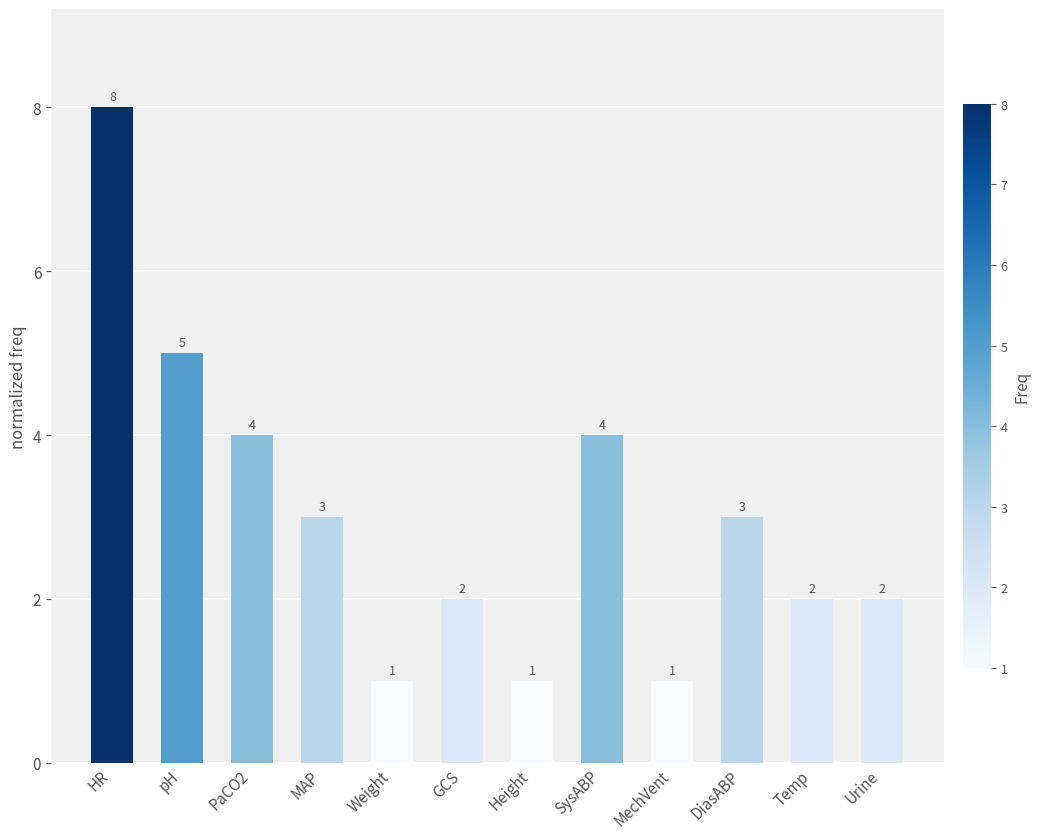

What position from the left is Urine?

12